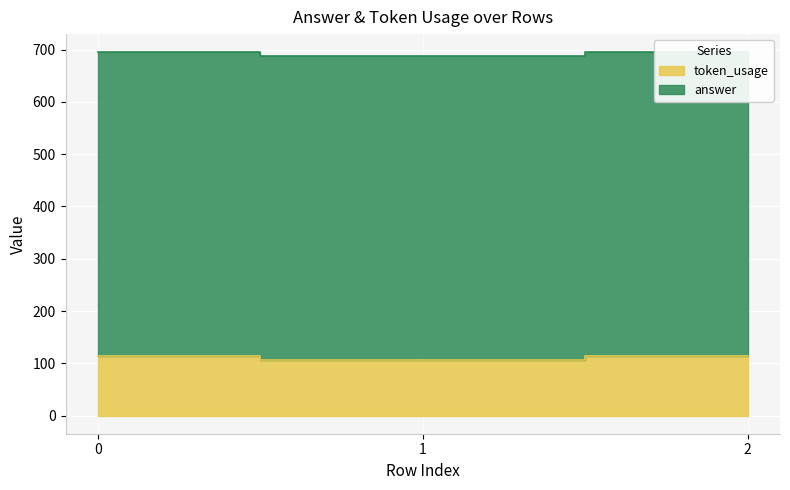

Reading right to left, extract all data points from this chart.

2=113	1=106	0=113